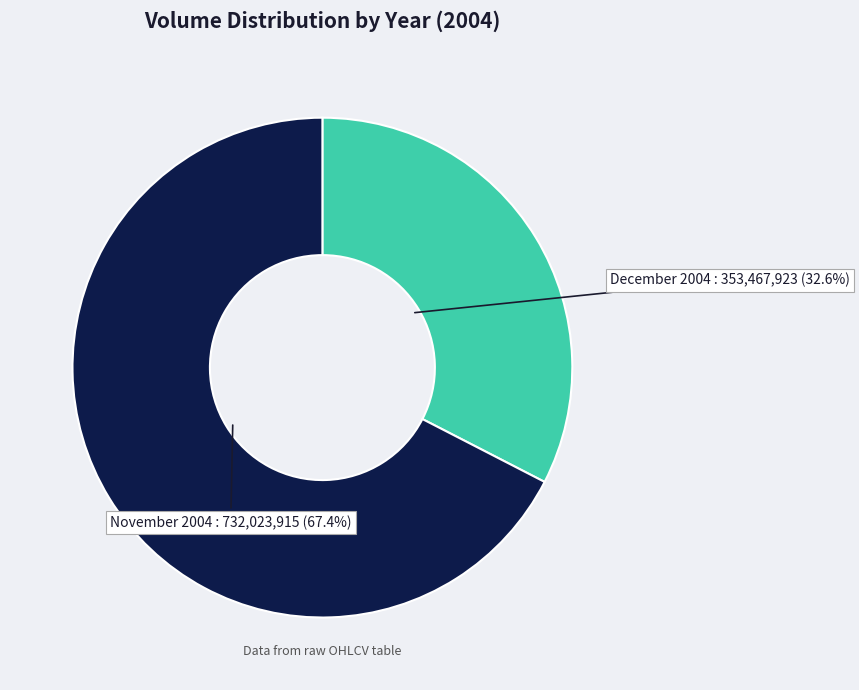

What is the smallest slice in the pie chart?

December 2004